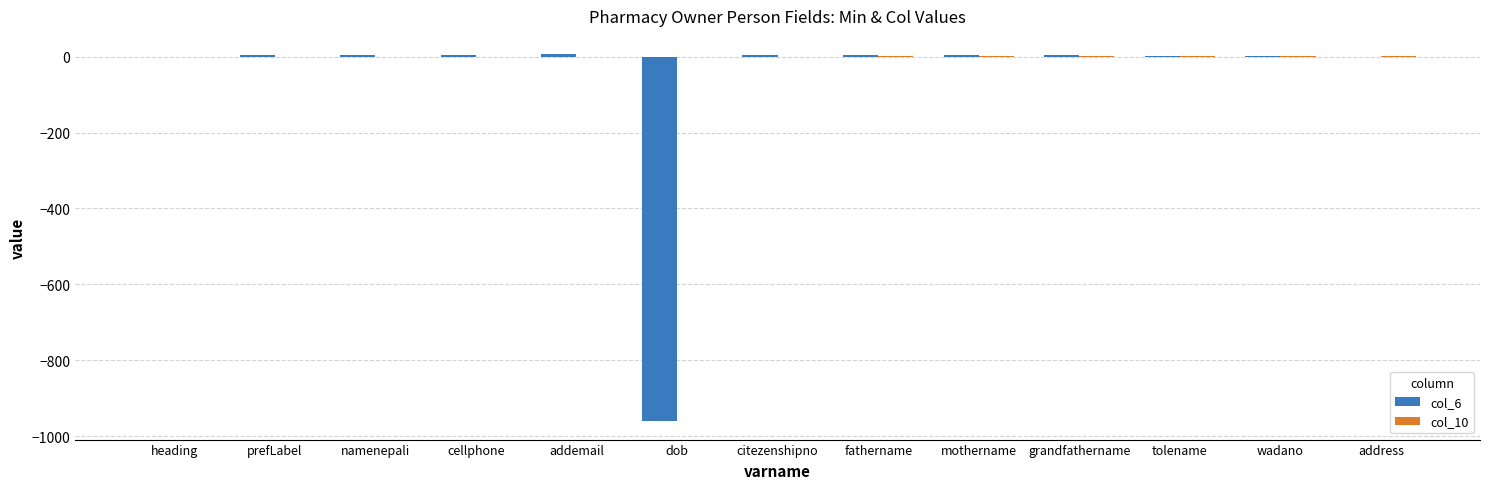

The value of col_6 at dob is -1691. True or false?

False